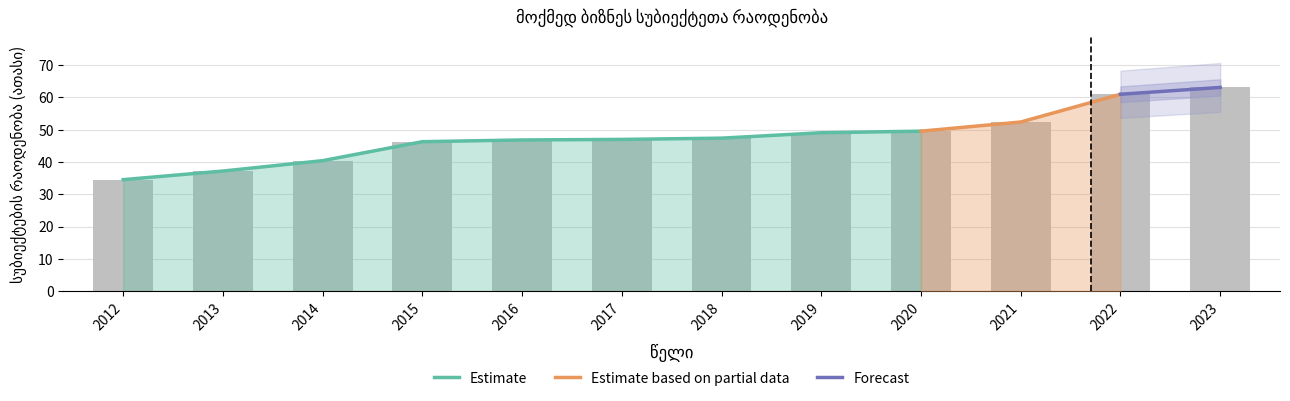

List the labels in order of value, smallest first.

2012, 2013, 2014, 2015, 2016, 2017, 2018, 2019, 2020, 2021, 2022, 2023